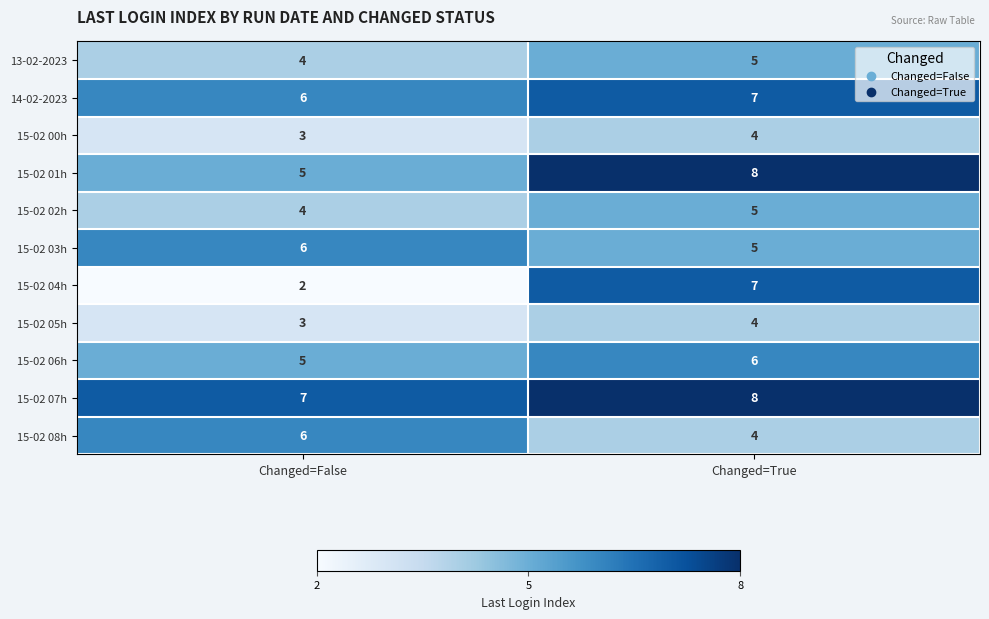

At which category is the sum across all series the highest?

Changed=True